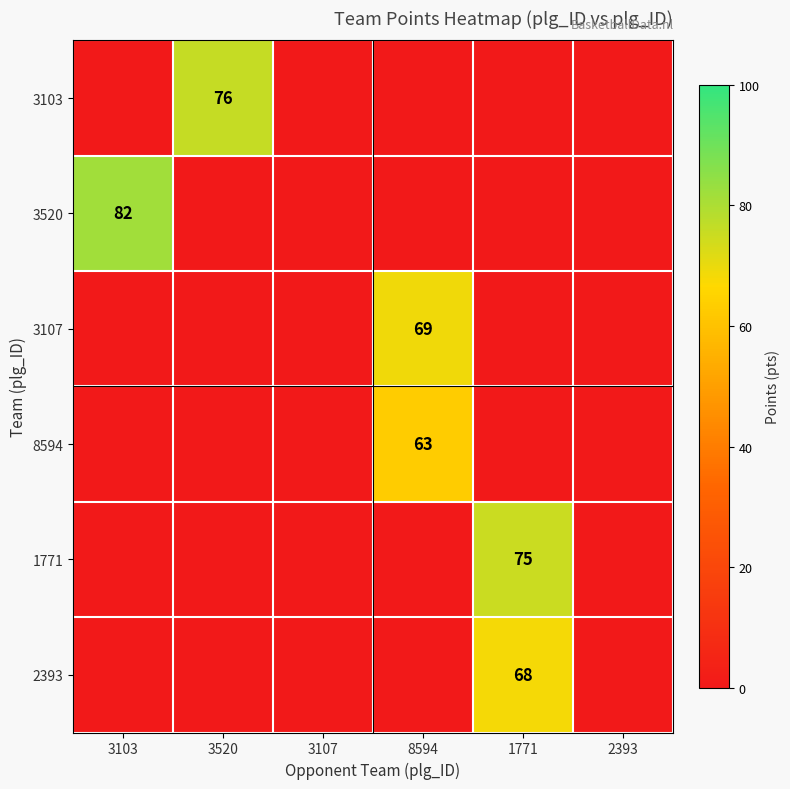

True or false: 3103 has a value of 0 at 8594.

True